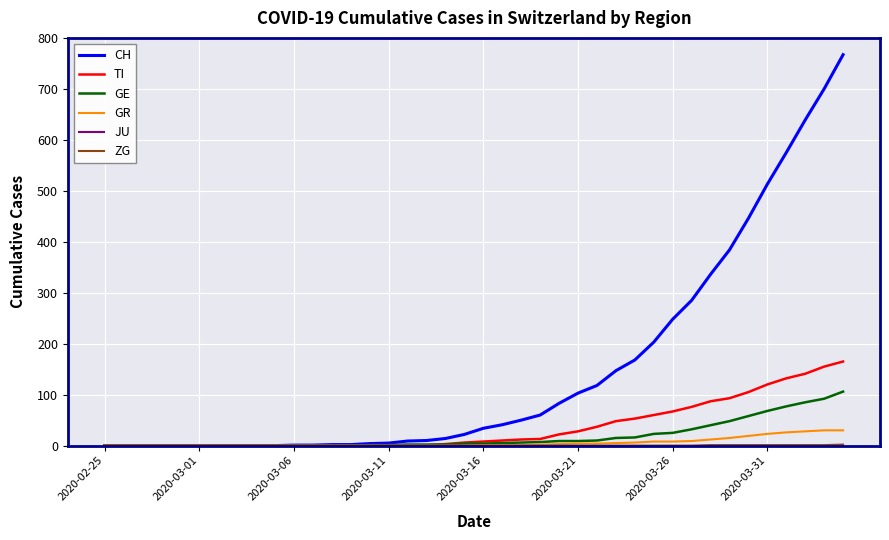

Is this an area chart (filled region under the line)?

No